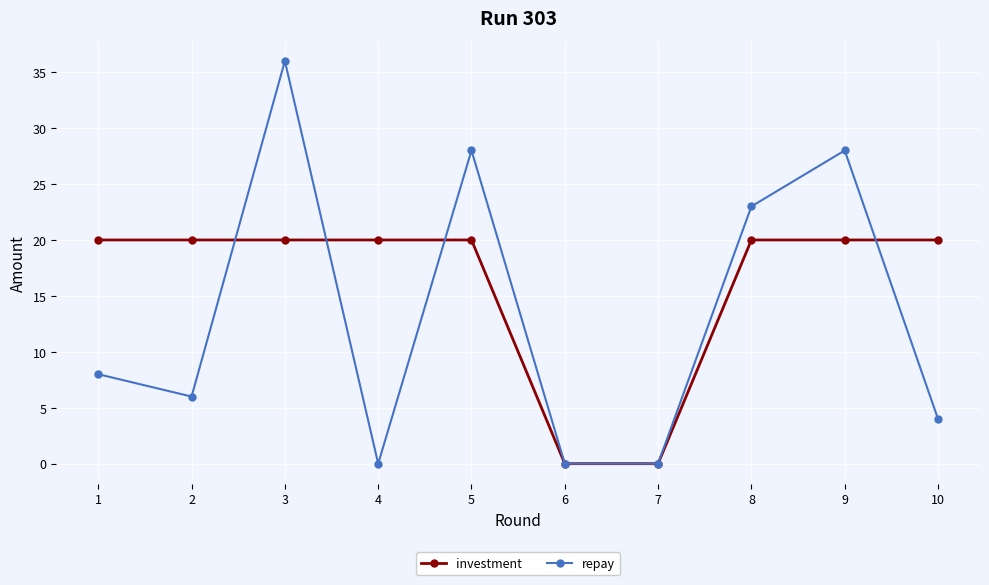

Is it true that repay equals 4 at 10?

True